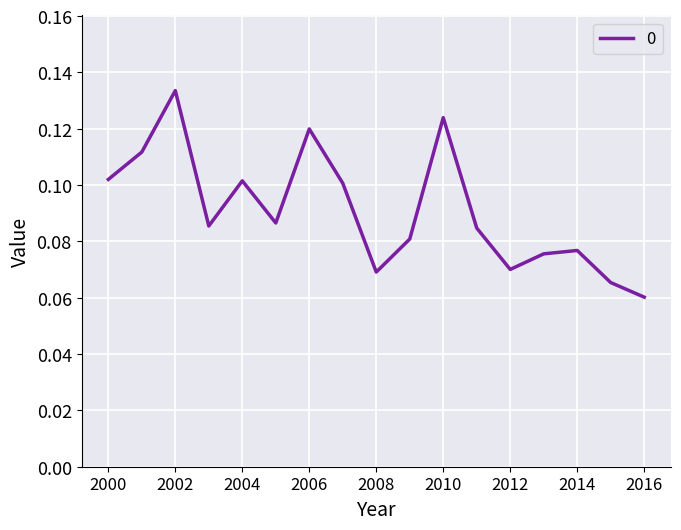

What is the value of the 4th point from the left?

0.1